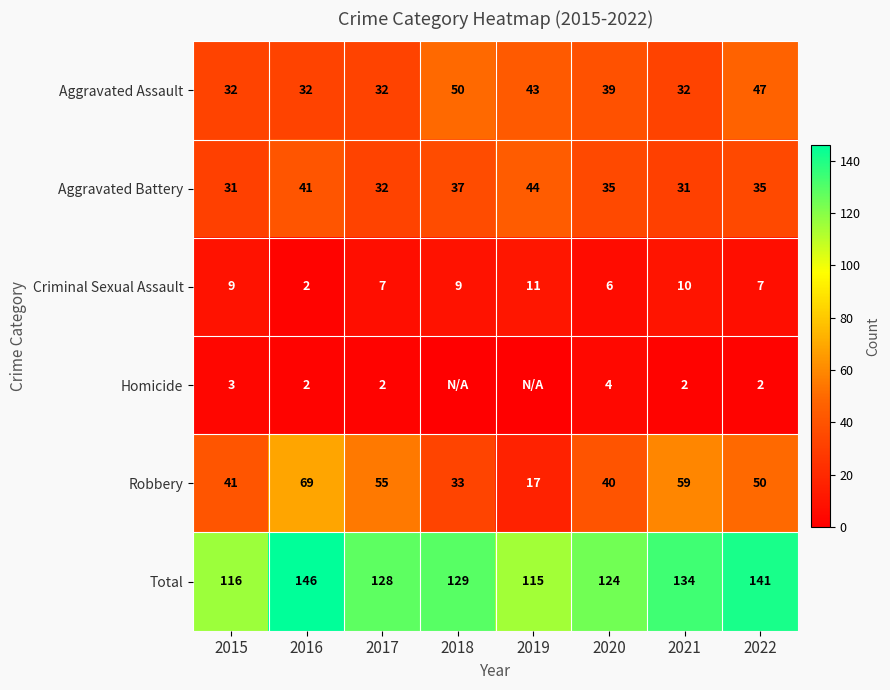

What is the sum of all Total values?

1033